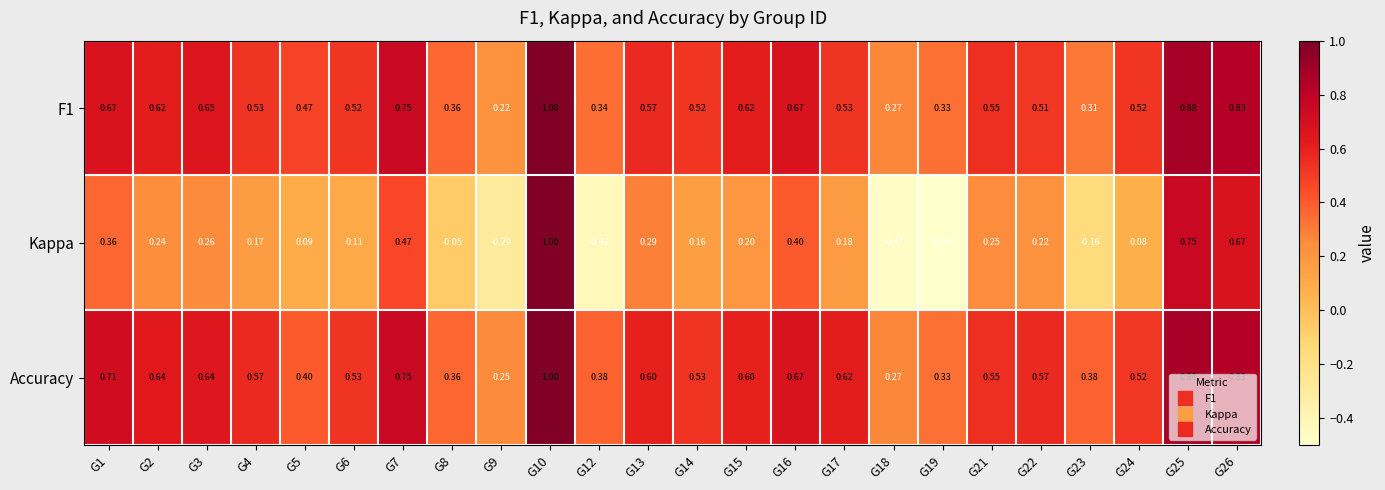

At how many categories does at least one series exceed 0?

24